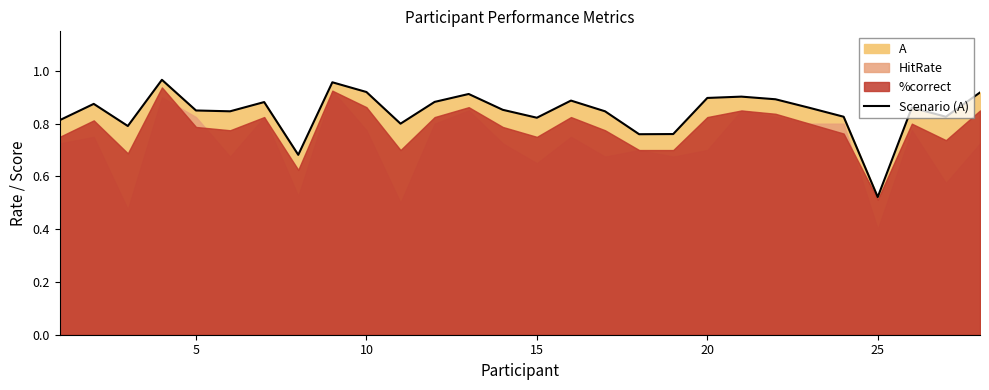

The Scenario (A) series shows 1.1 at 5. True or false?

False